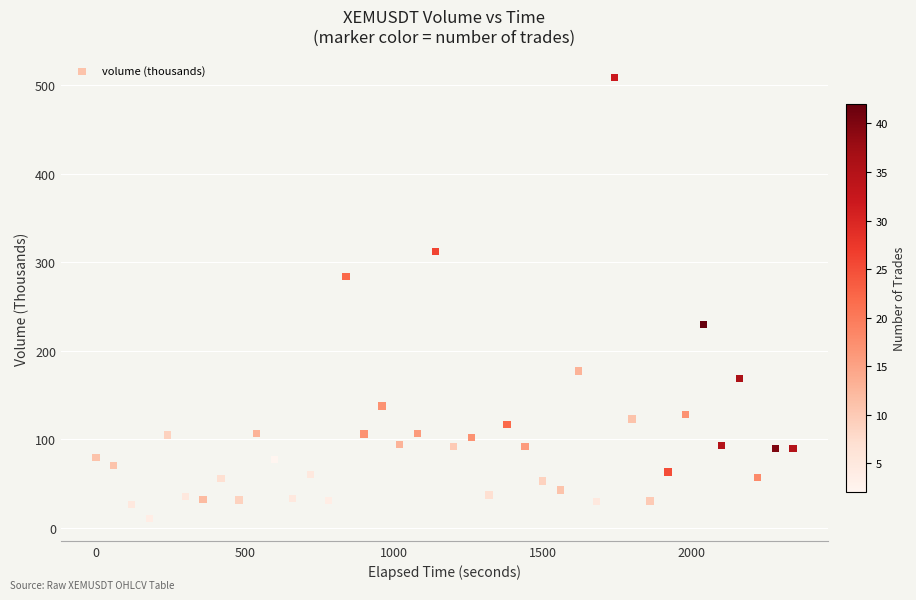

What is the range of Y values (max minus min)?

498.3